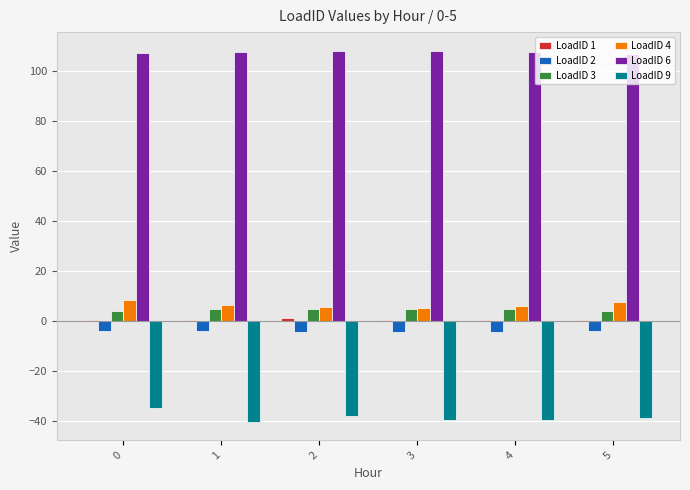

Which series has the largest total across all categories?

LoadID 6